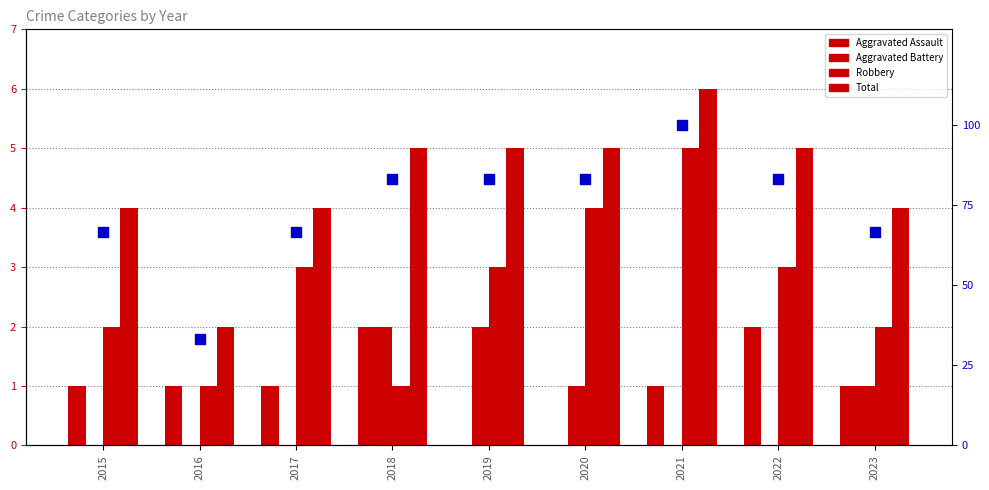

At which category is the sum across all series the highest?

2021